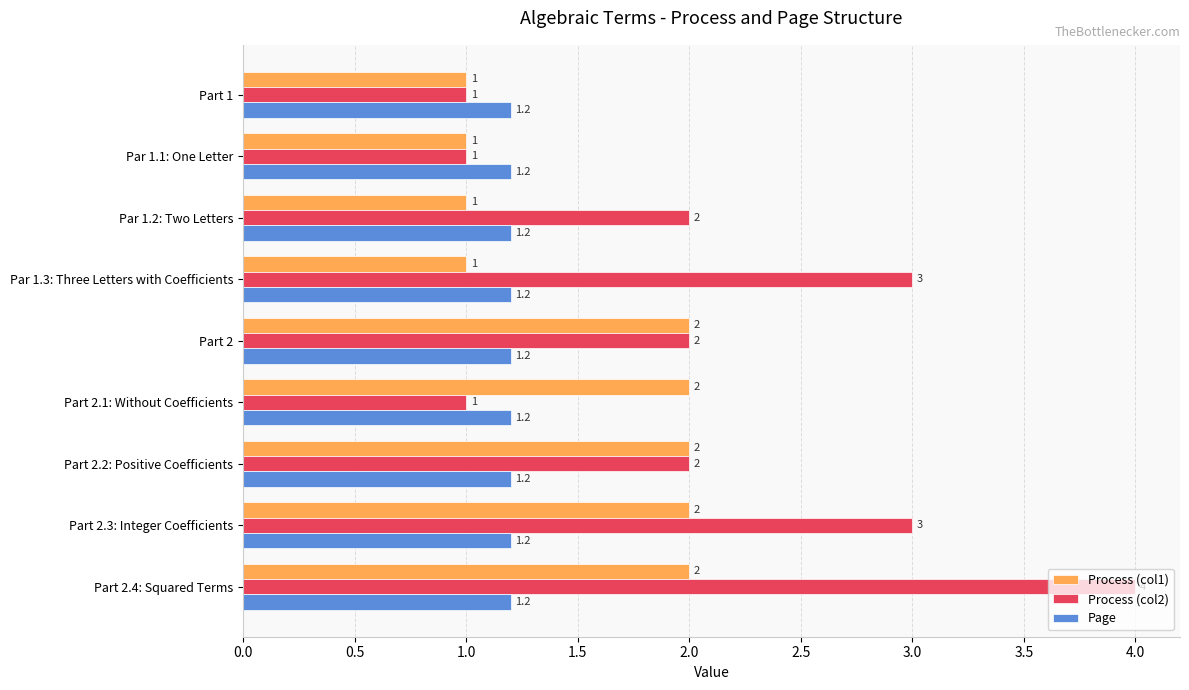

True or false: Process (col1) has a value of 1.0 at Part 1.

True